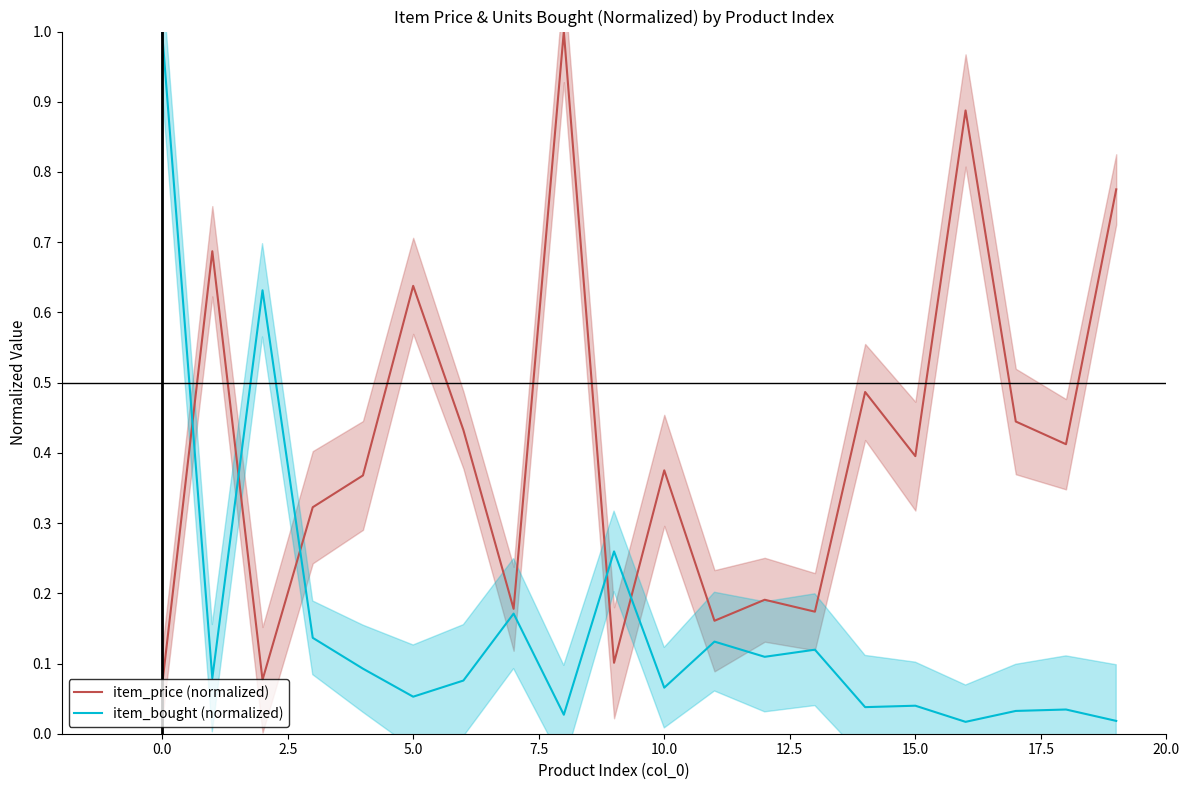

True or false: item_price (normalized) and item_bought (normalized) intersect in this chart.

True